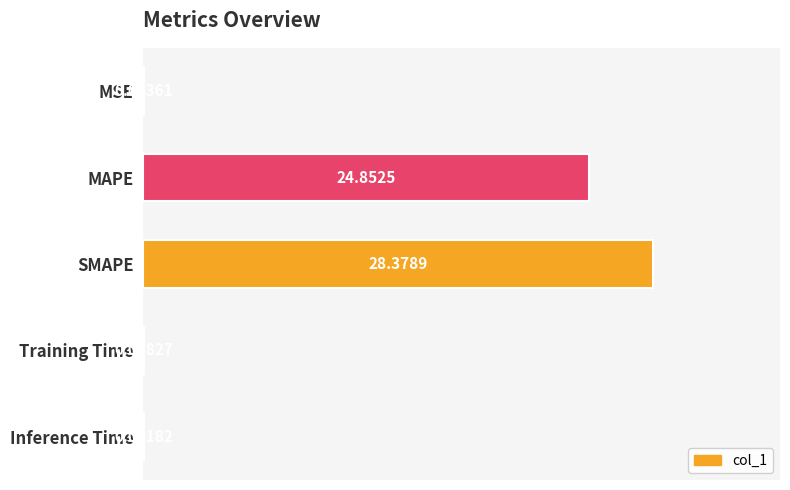

What is the sum of all values?

53.3